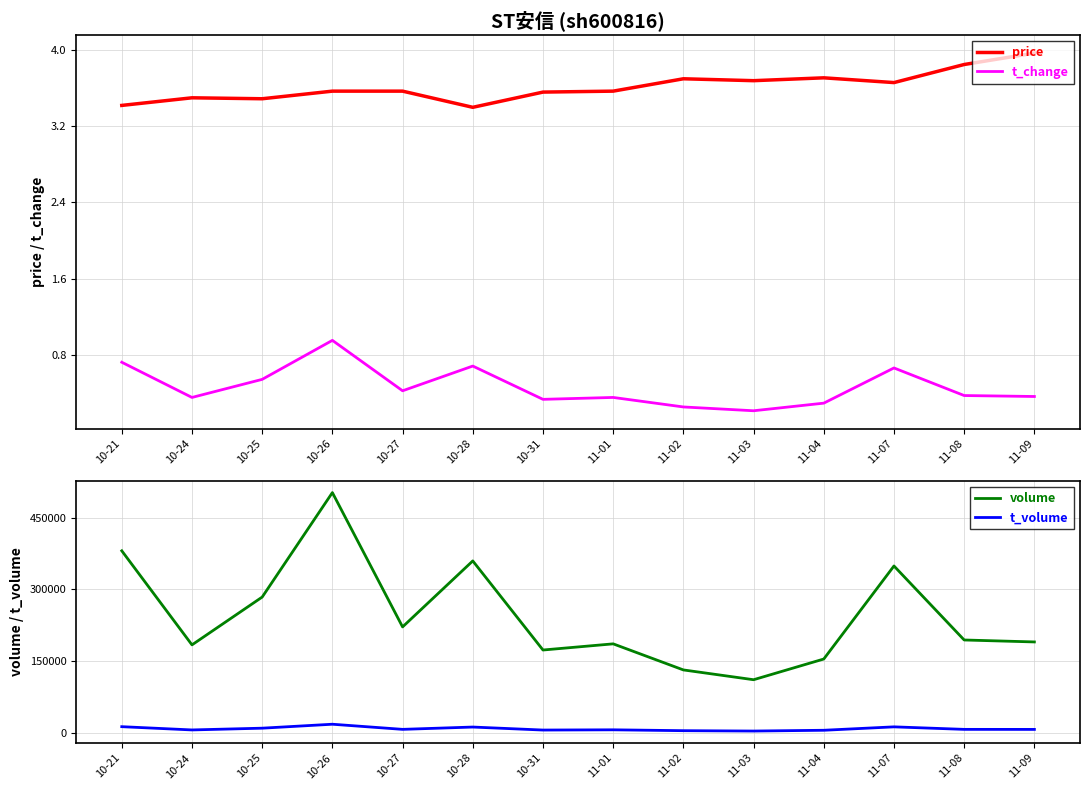

What is the difference between the highest and lowest values at 11-01?

186340.6